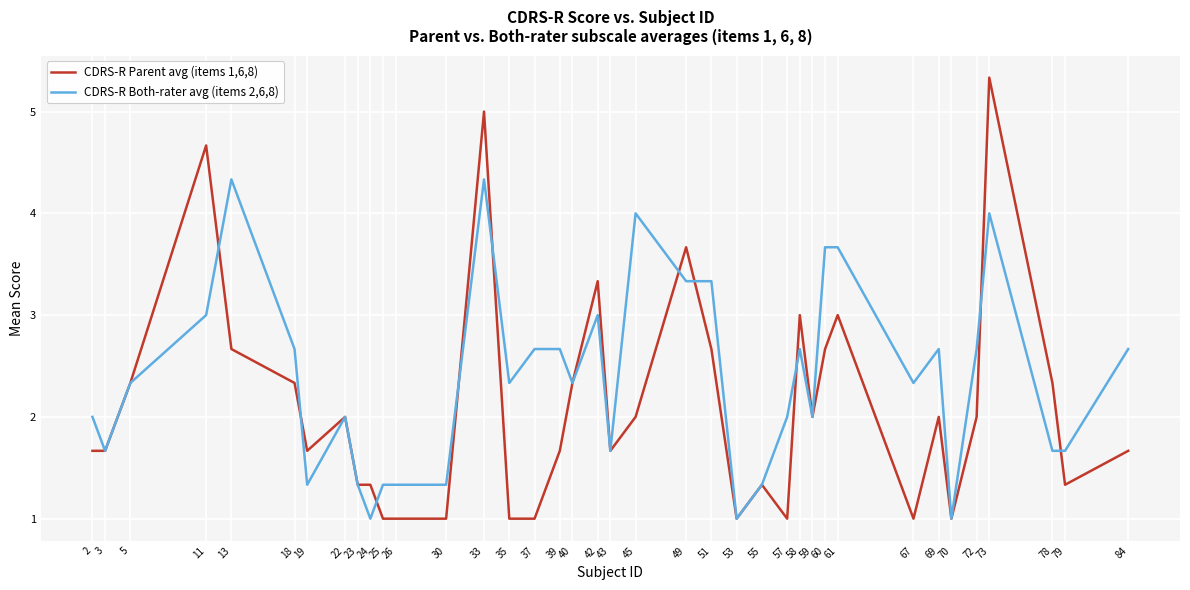

At 39, list the series in order from smallest to largest.

CDRS-R Parent avg (items 1,6,8), CDRS-R Both-rater avg (items 2,6,8)